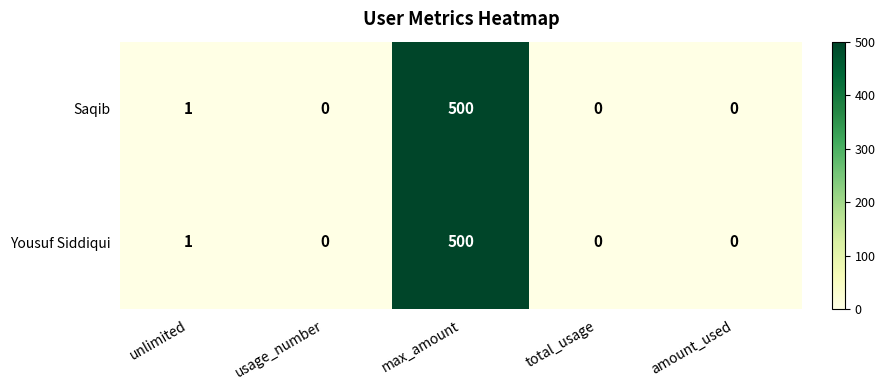

Reading right to left, what are all the values shown in this chart?

Saqib: 0	0	500	0	1
Yousuf Siddiqui: 0	0	500	0	1